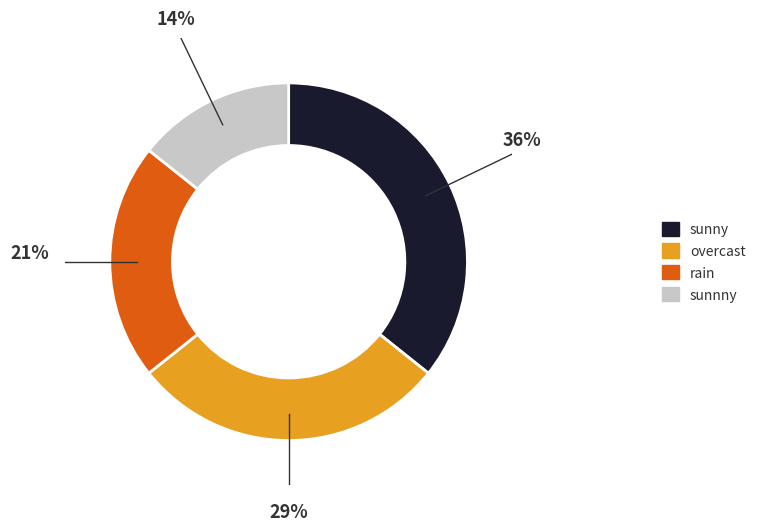

What is the smallest slice in the pie chart?

sunnny